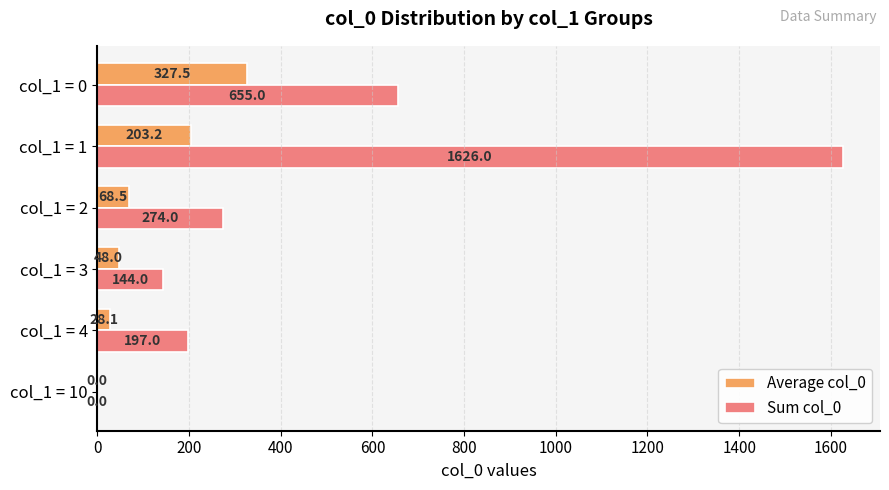

Which series has the largest total across all categories?

Sum col_0